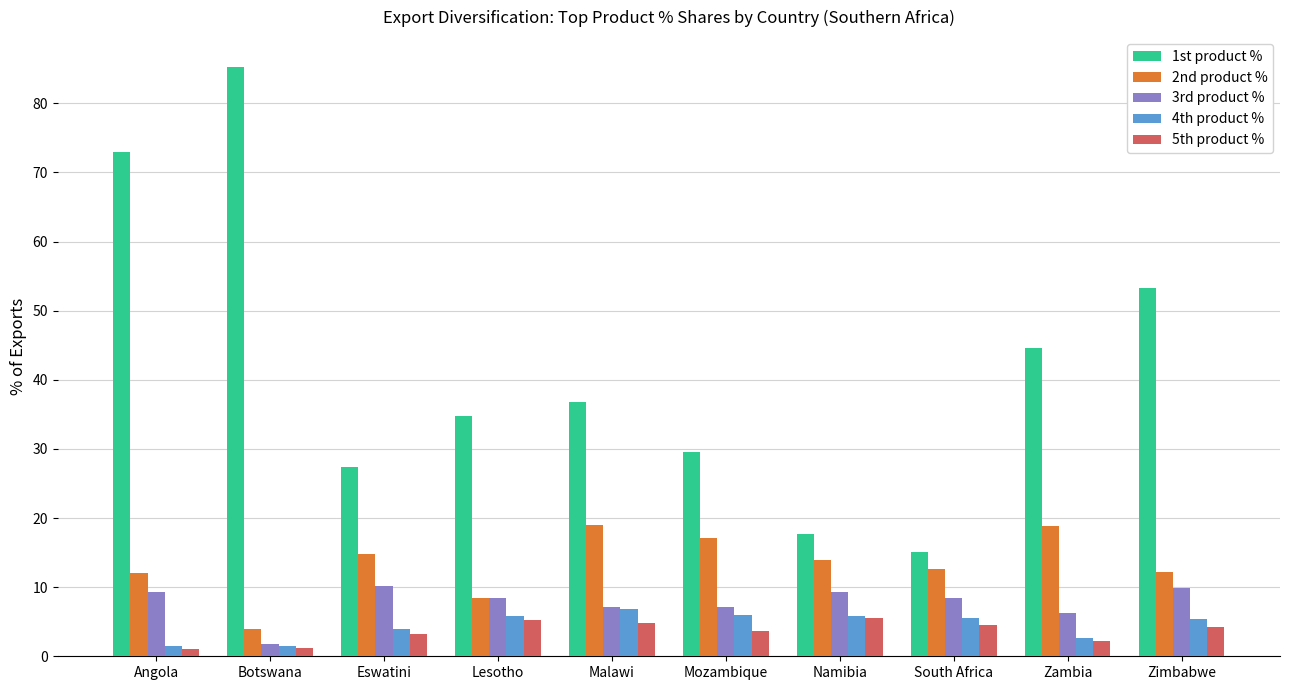

Rank the series by their maximum value, from highest to lowest.

1st product %, 2nd product %, 3rd product %, 4th product %, 5th product %